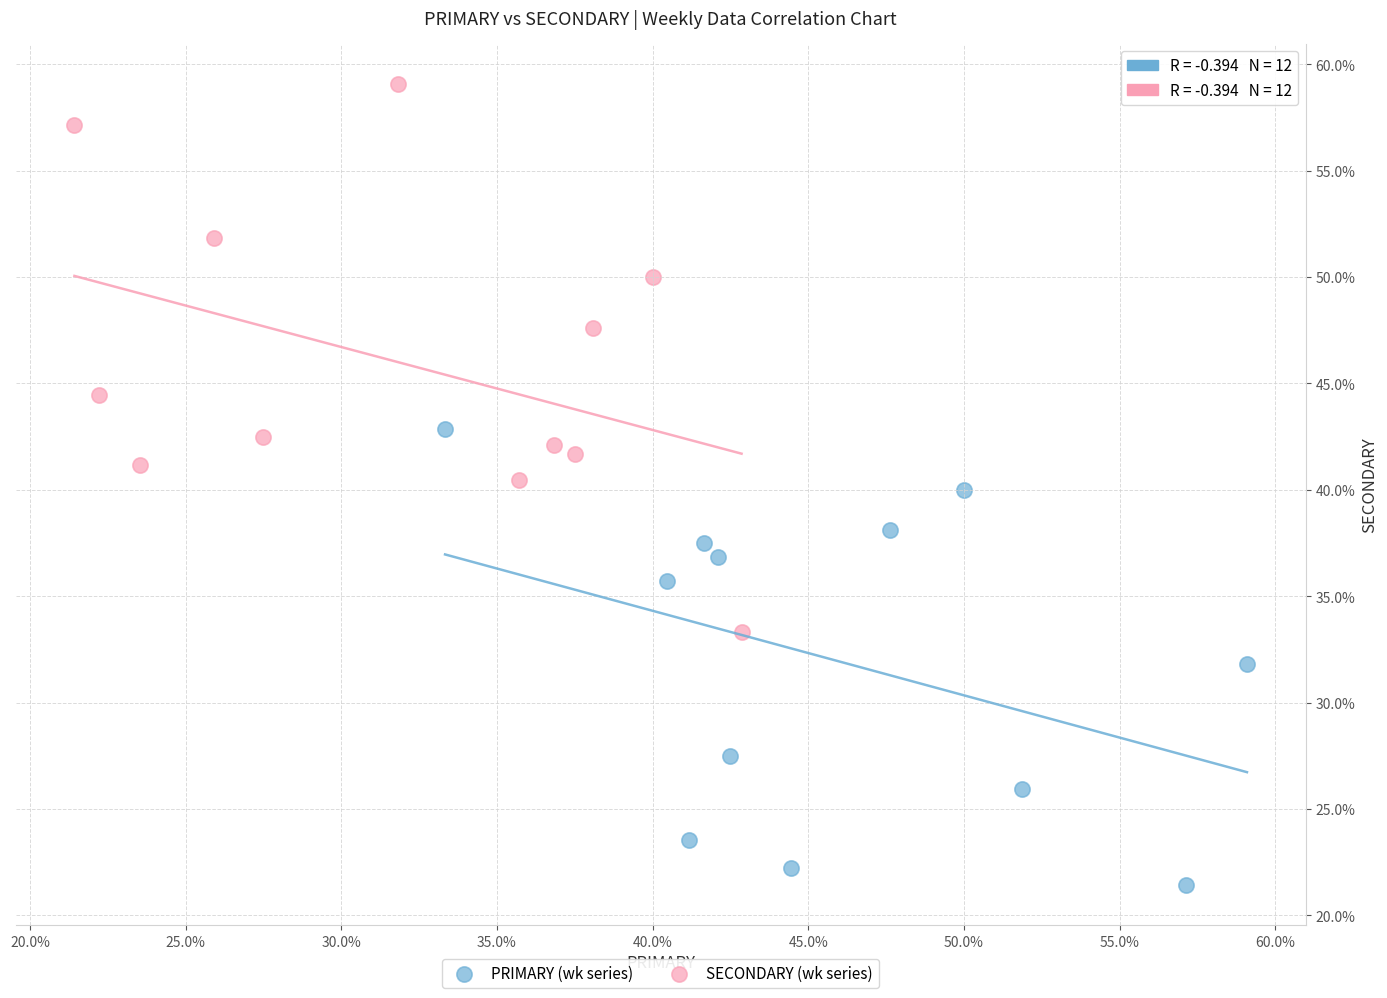

What are all the series names shown in the legend?

PRIMARY (wk series), SECONDARY (wk series)